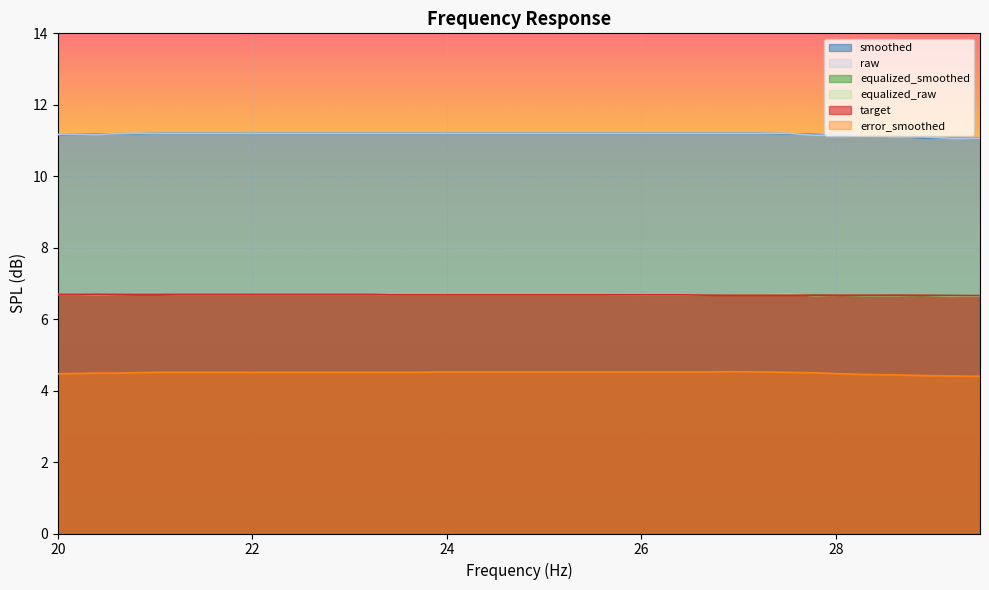

In equalized_raw, how many points are lower than both neighbors (excluding endpoints)?

3